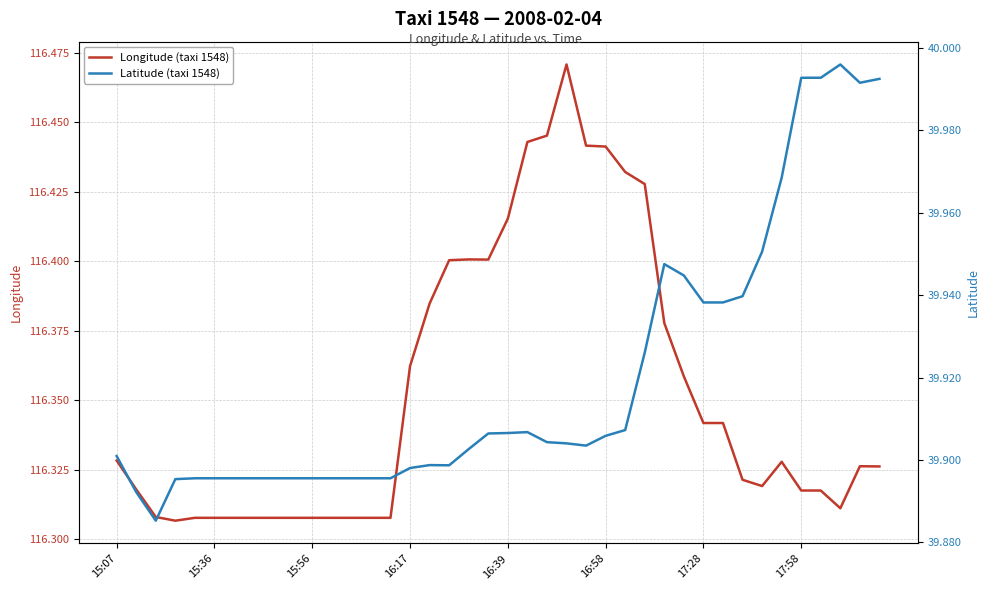

True or false: Latitude (taxi 1548) and Longitude (taxi 1548) cross at least once.

False